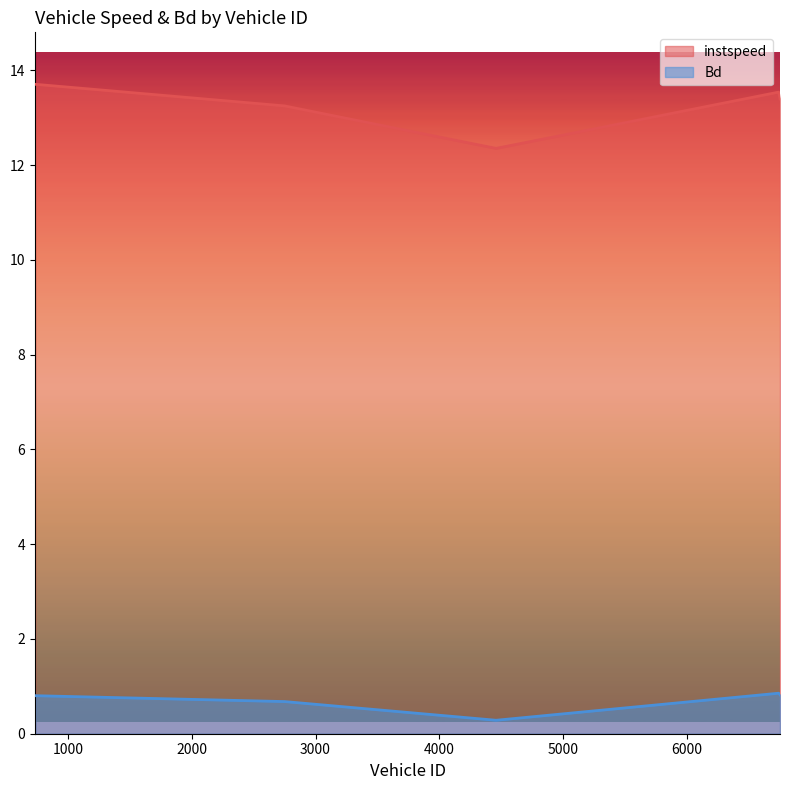

Which series has the largest total across all categories?

instspeed